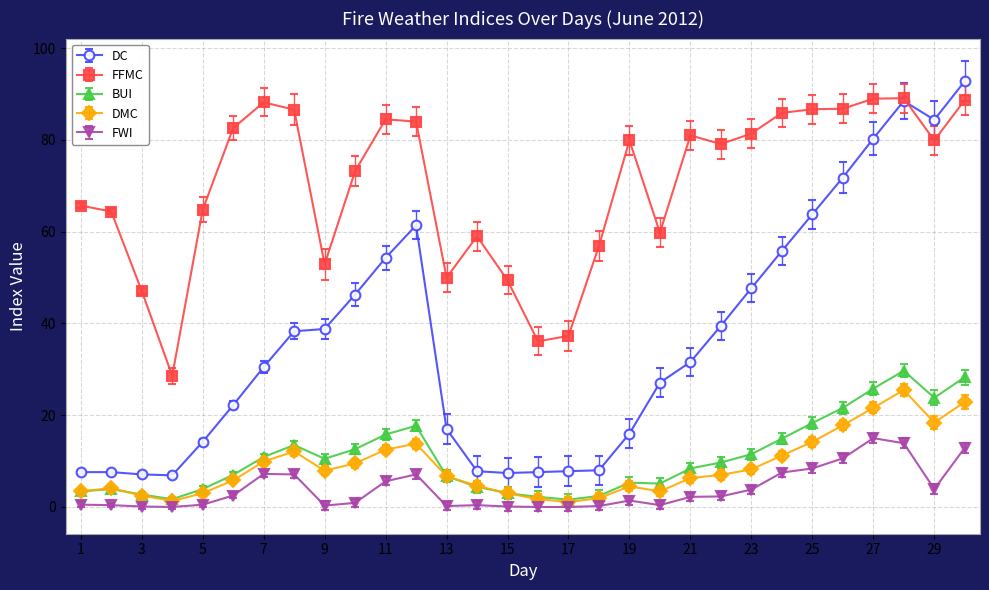

Which series has the largest range (max minus min)?

DC